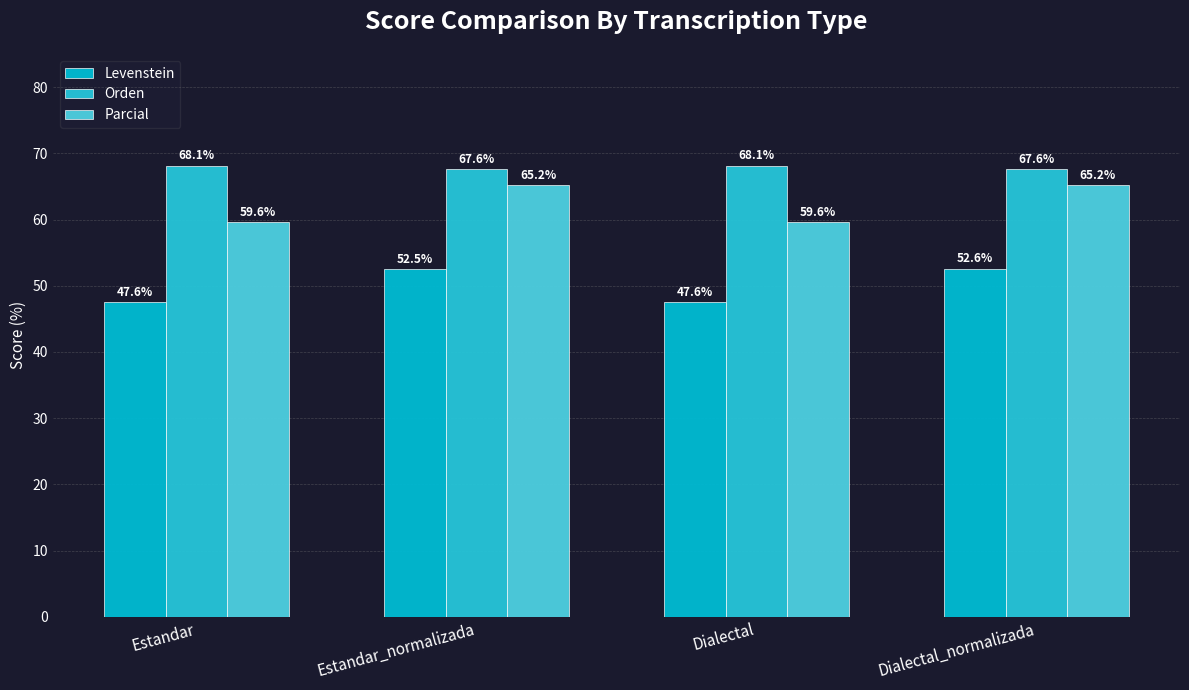

At which label does Orden first exceed 68?

Estandar